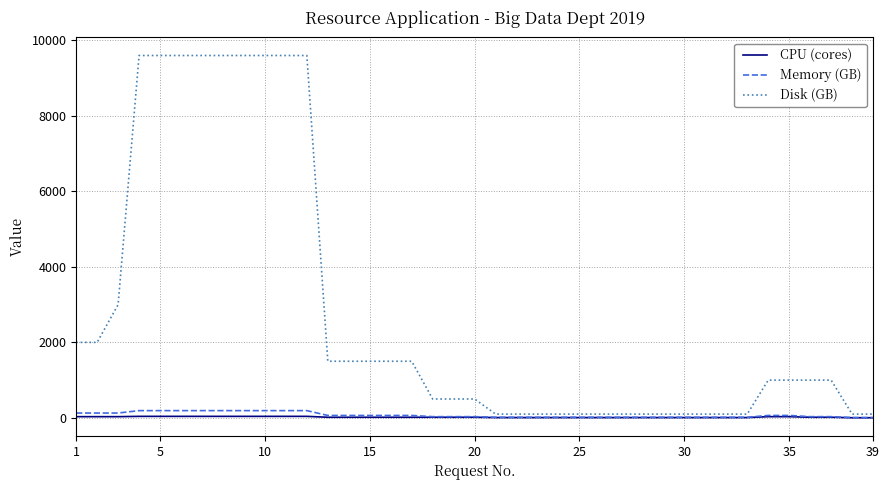

Rank the series by their maximum value, from lowest to highest.

CPU (cores), Memory (GB), Disk (GB)